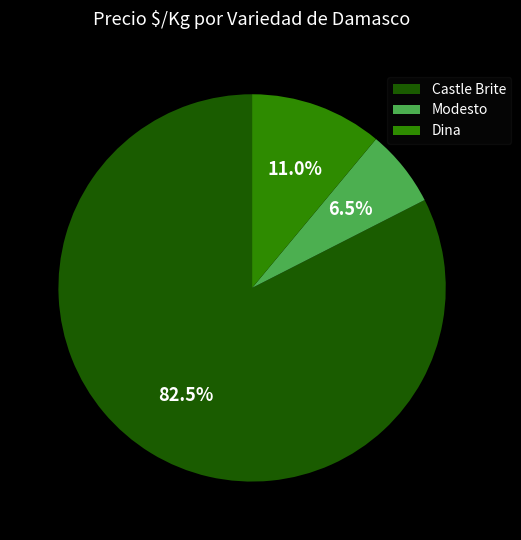

Is the sum of Modesto and Castle Brite greater than half?

Yes